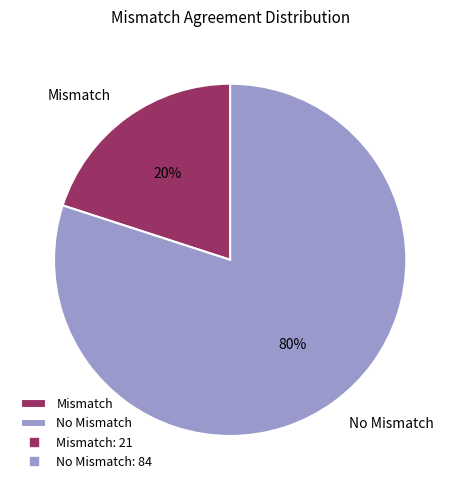

The No Mismatch slice represents 80% of the pie. True or false?

True